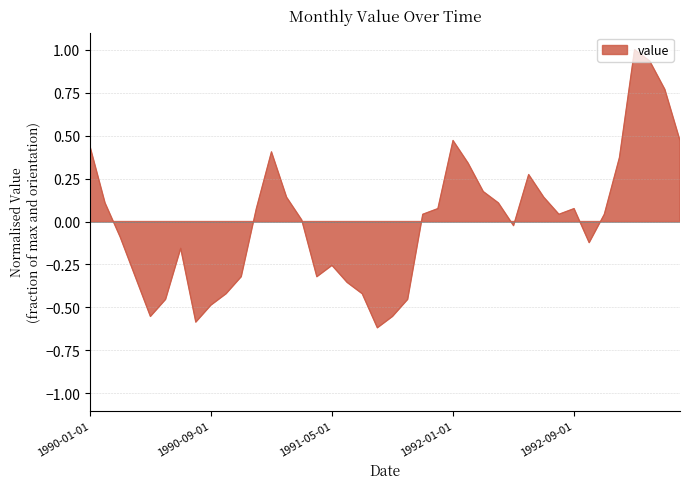

Reading left to right, extract all data points from this chart.

1990-01-01=0.4	1990-02-01=0.1	1990-03-01=-0.1	1990-04-01=-0.3	1990-05-01=-0.6	1990-06-01=-0.5	1990-07-01=-0.2	1990-08-01=-0.6	1990-09-01=-0.5	1990-10-01=-0.4	1990-11-01=-0.3	1990-12-01=0.1	1991-01-01=0.4	1991-02-01=0.1	1991-03-01=0.0	1991-04-01=-0.3	1991-05-01=-0.3	1991-06-01=-0.4	1991-07-01=-0.4	1991-08-01=-0.6	1991-09-01=-0.6	1991-10-01=-0.5	1991-11-01=0.0	1991-12-01=0.1	1992-01-01=0.5	1992-02-01=0.3	1992-03-01=0.2	1992-04-01=0.1	1992-05-01=-0.0	1992-06-01=0.3	1992-07-01=0.1	1992-08-01=0.0	1992-09-01=0.1	1992-10-01=-0.1	1992-11-01=0.0	1992-12-01=0.4	1993-01-01=1.0	1993-02-01=0.9	1993-03-01=0.8	1993-04-01=0.5